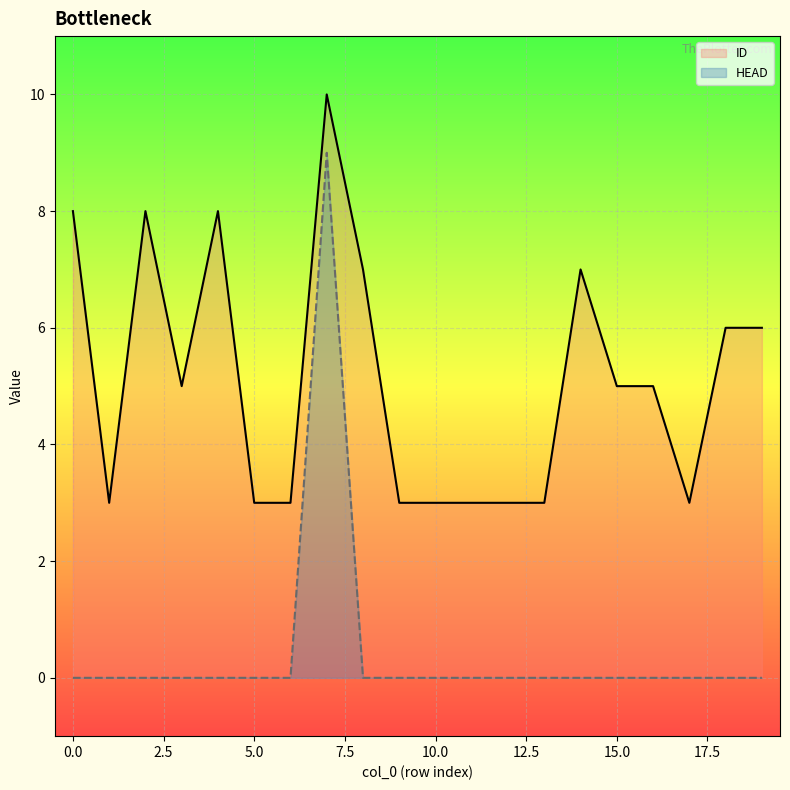

True or false: ID and HEAD intersect in this chart.

False